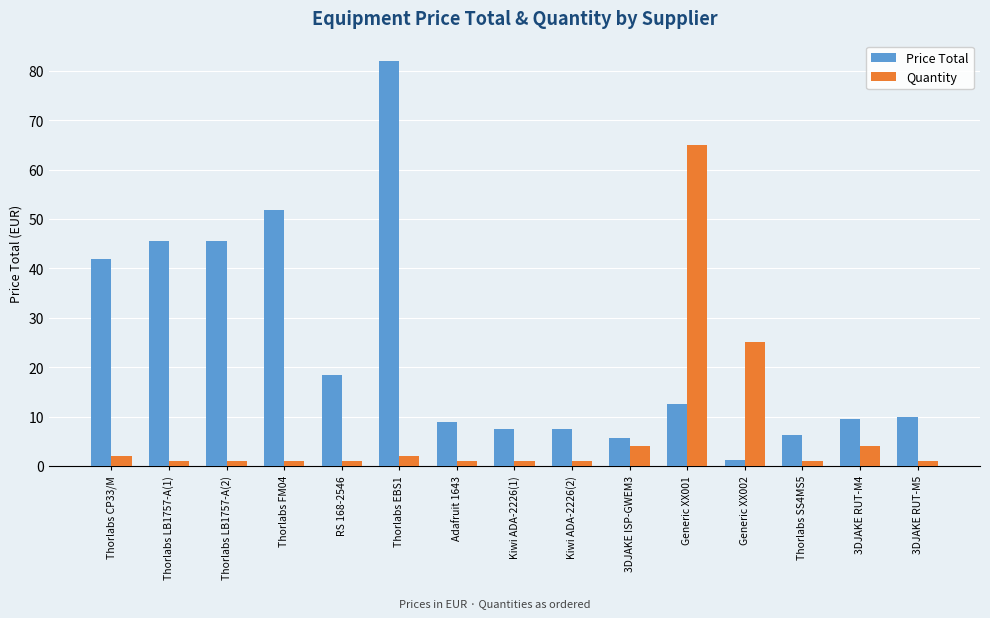

What are all the series names shown in the legend?

Price Total, Quantity